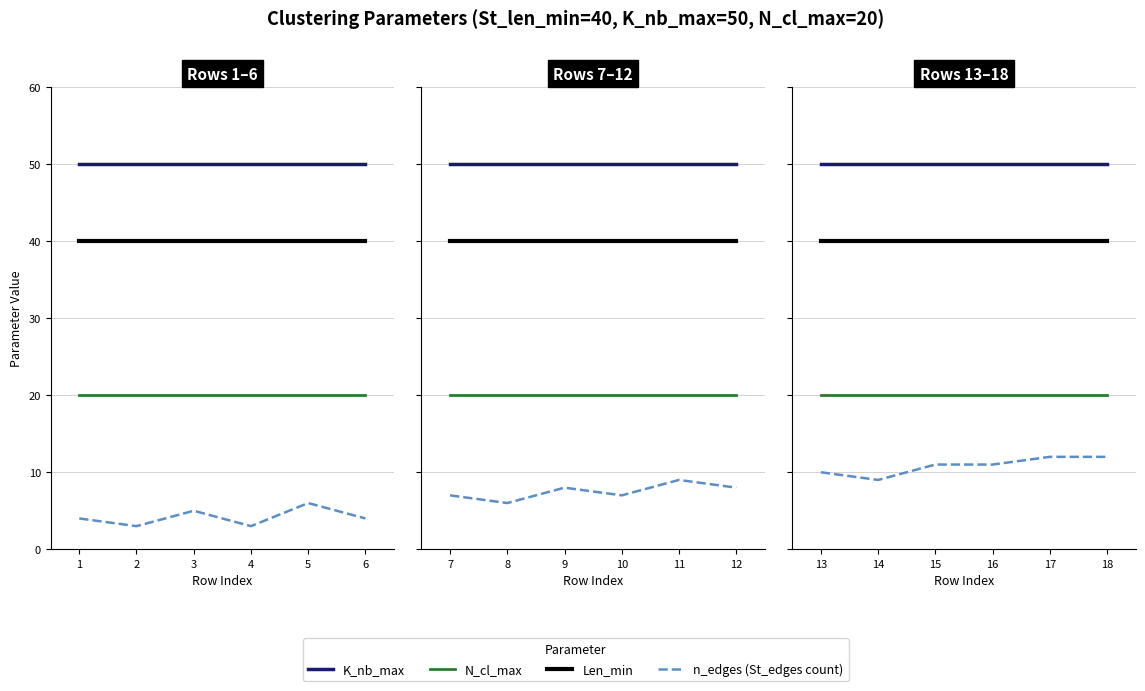

What is the value of the N_cl_max point at the 6th from the left?

20